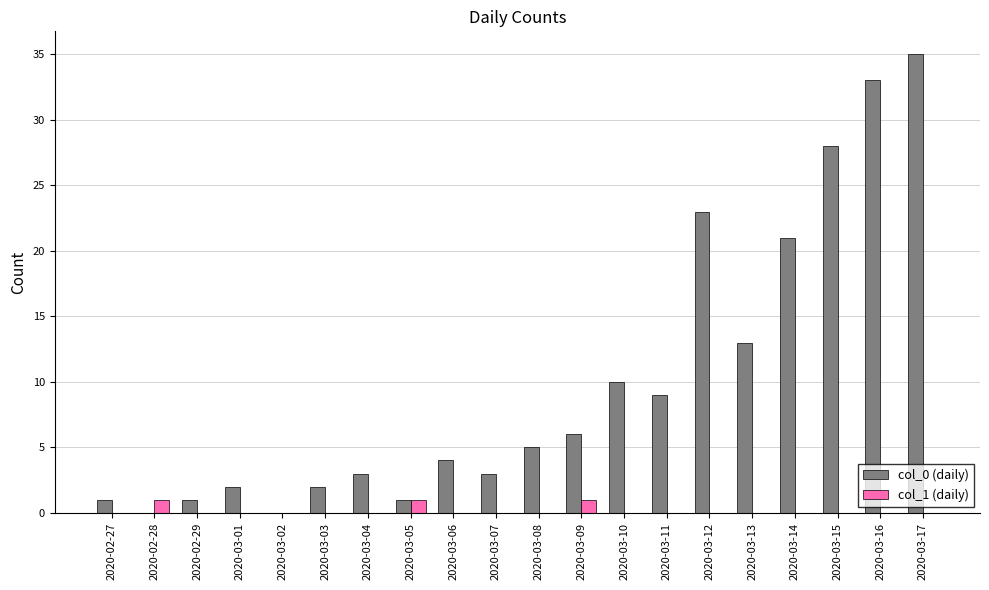

Between 2020-02-29 and 2020-03-08, which series saw the biggest shift?

col_0 (daily)